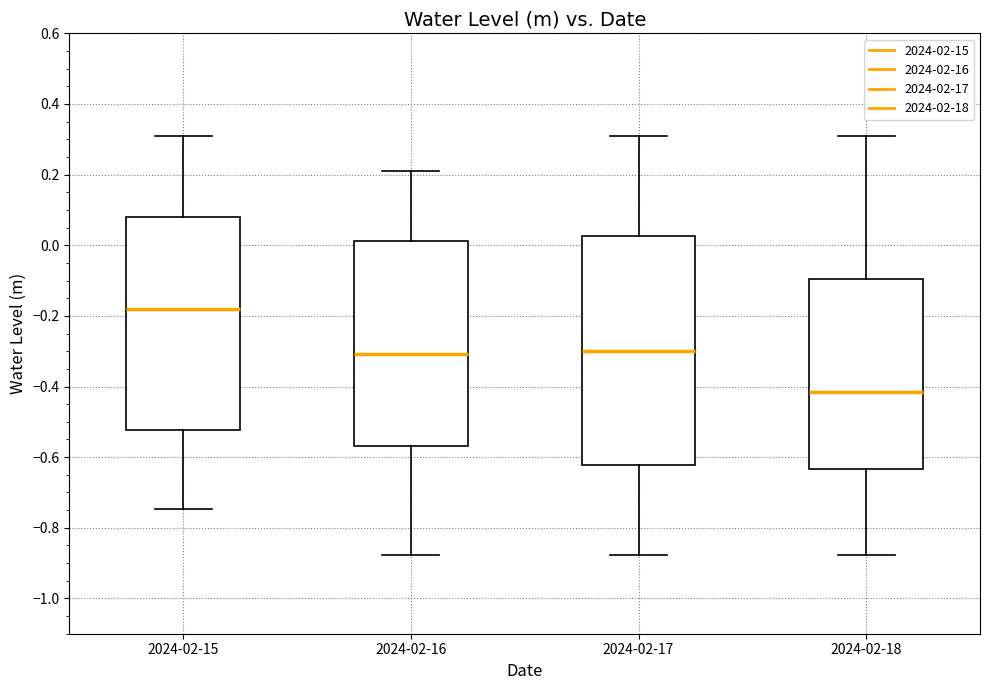

Reading left to right, read every box against the y-axis: the position of its median line, the range the box covers, and the ends of its whiskers. The values are not printed on the chart, so give them approximately, as read against the axis.

2024-02-15: median -0.18, box -0.52 to 0.08, whiskers -0.74 to 0.30
2024-02-16: median -0.30, box -0.56 to 0.02, whiskers -0.88 to 0.22
2024-02-17: median -0.30, box -0.62 to 0.02, whiskers -0.88 to 0.30
2024-02-18: median -0.42, box -0.64 to -0.10, whiskers -0.88 to 0.30